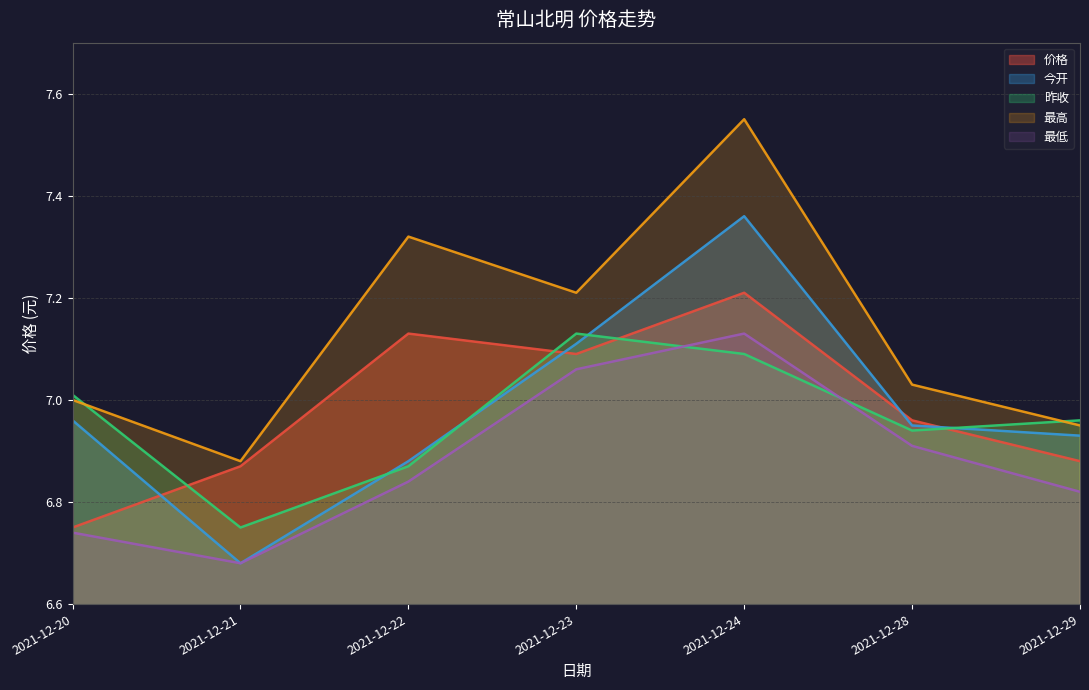

At which category is the sum across all series the highest?

2021-12-24